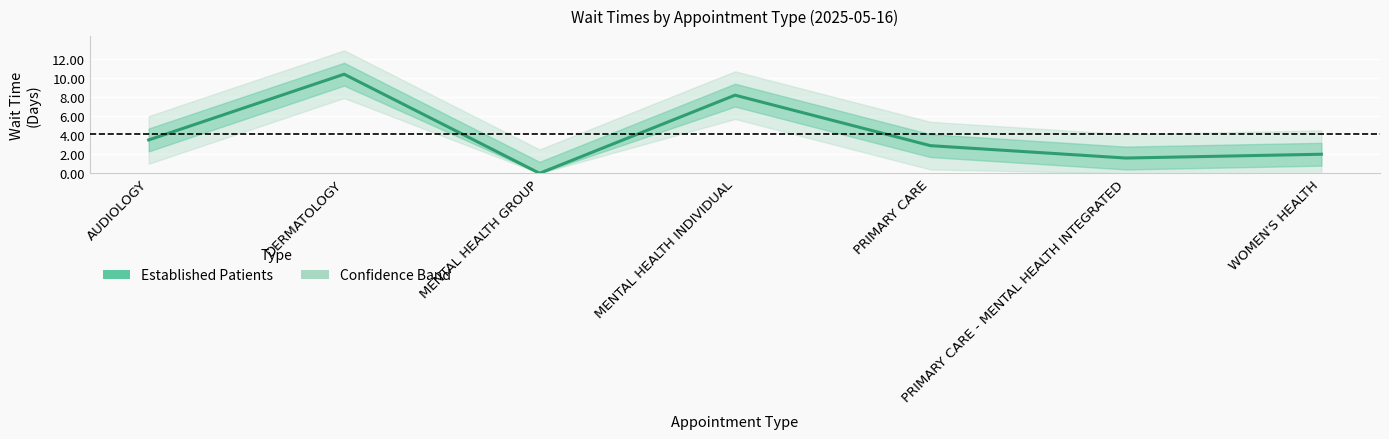

What is the label of the 7th point from the right?

AUDIOLOGY